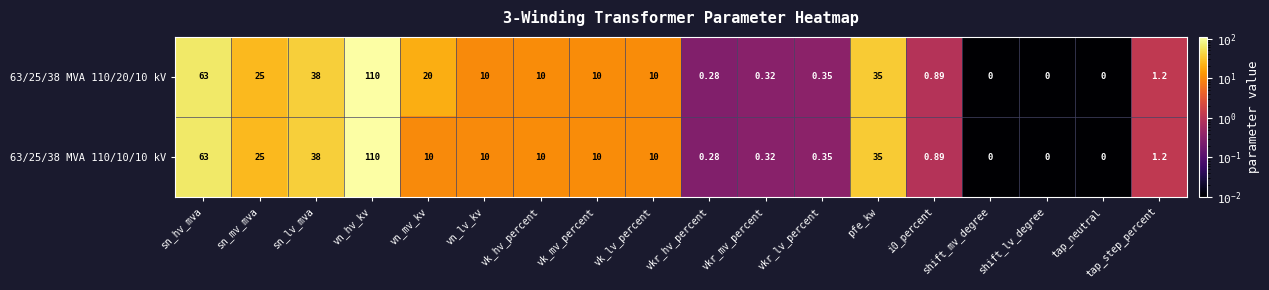

At which label does 63/25/38 MVA 110/10/10 kV reach its peak?

vn_hv_kv